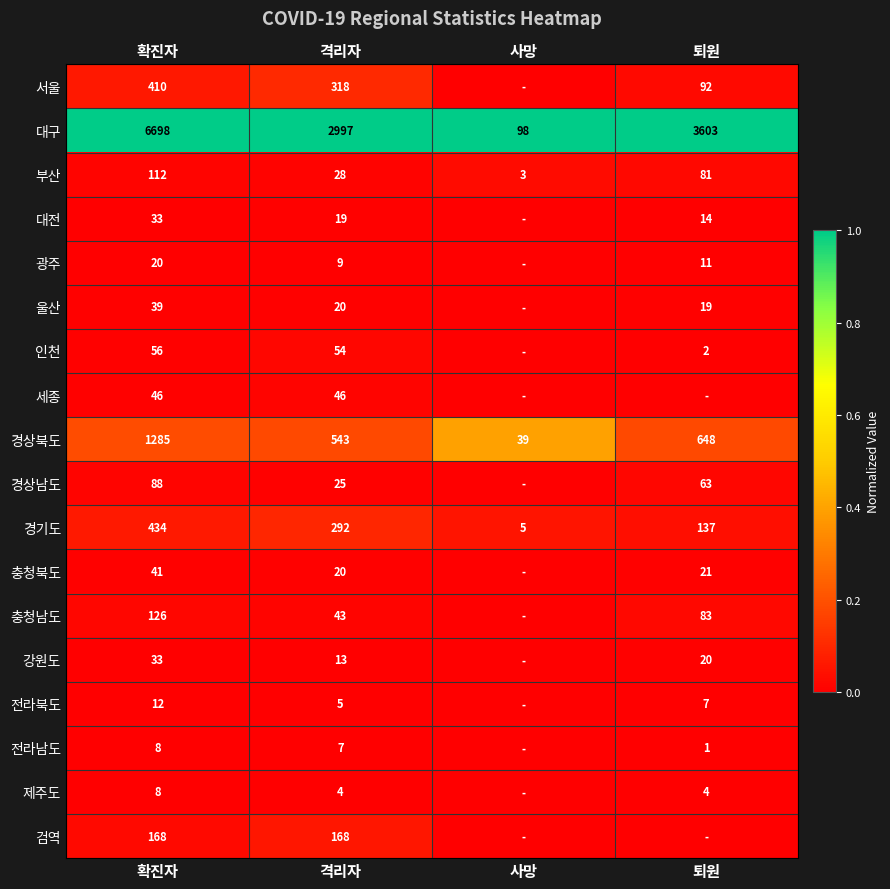

What is the difference between the maximum and second lowest values in the 대구 series?

3701